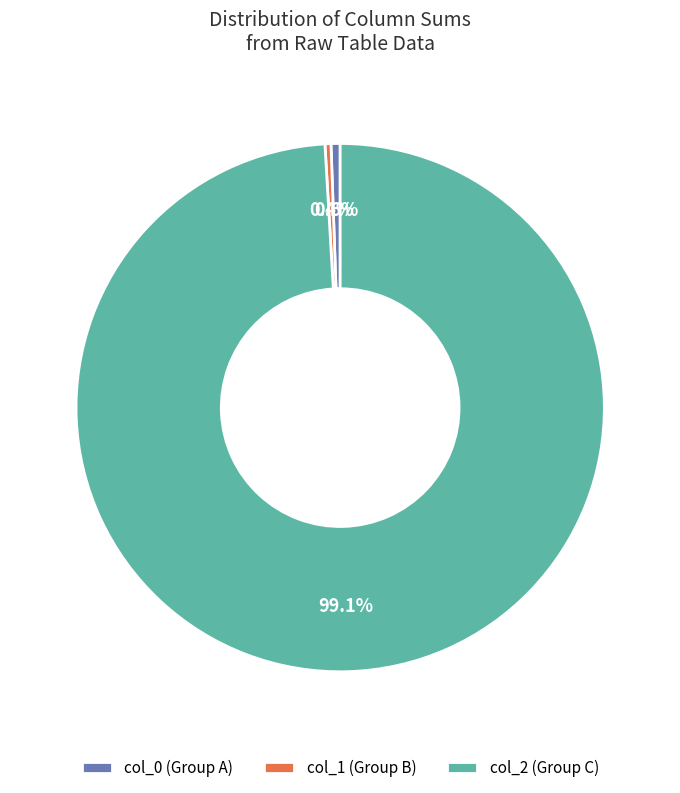

Is there a majority slice in this chart?

Yes